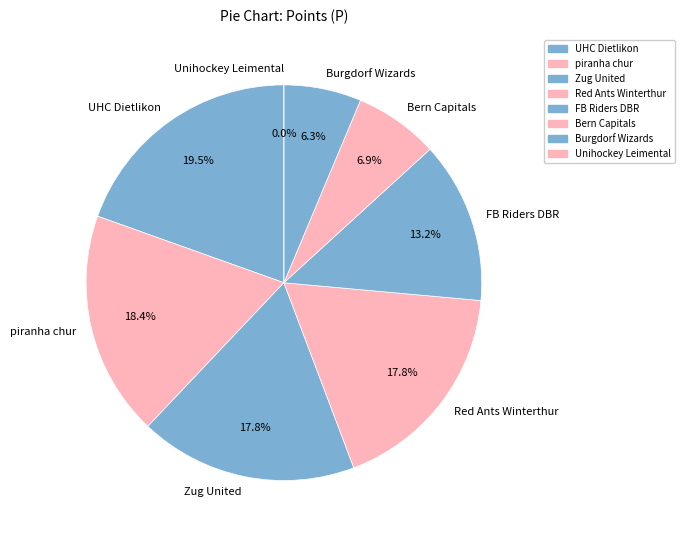

Does Burgdorf Wizards account for over 50% of the chart?

No